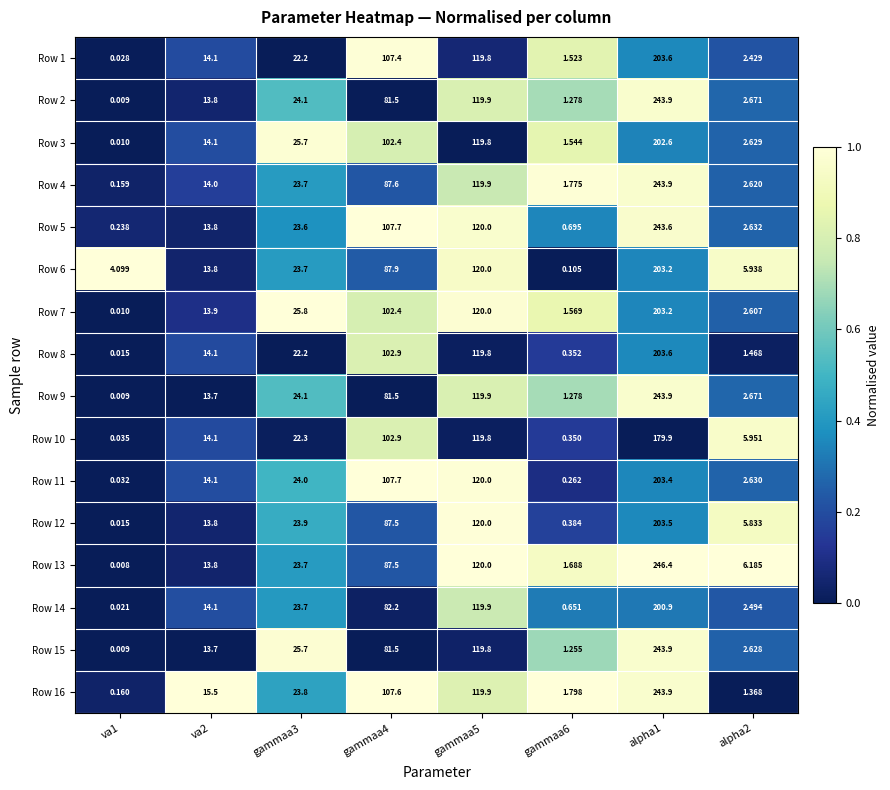

At how many categories does at least one series exceed 0?

8